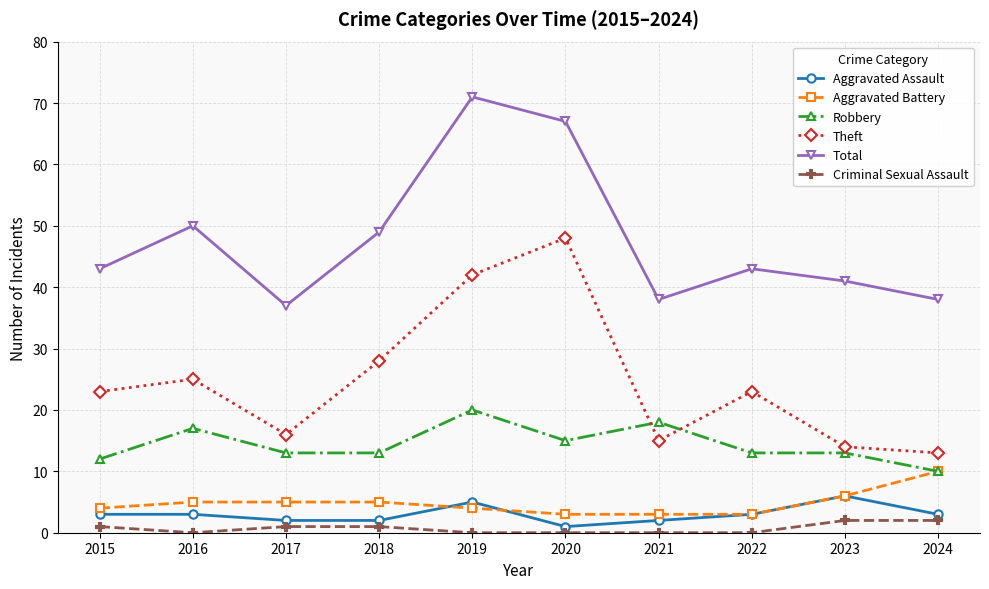

What is the difference between the second highest and second lowest values in the Aggravated Battery series?

3